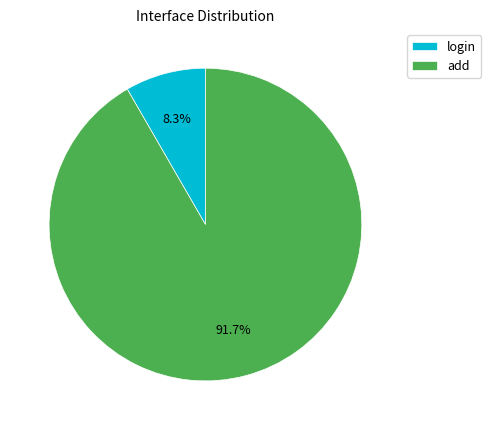

Is it true that add is 99% of the pie?

False